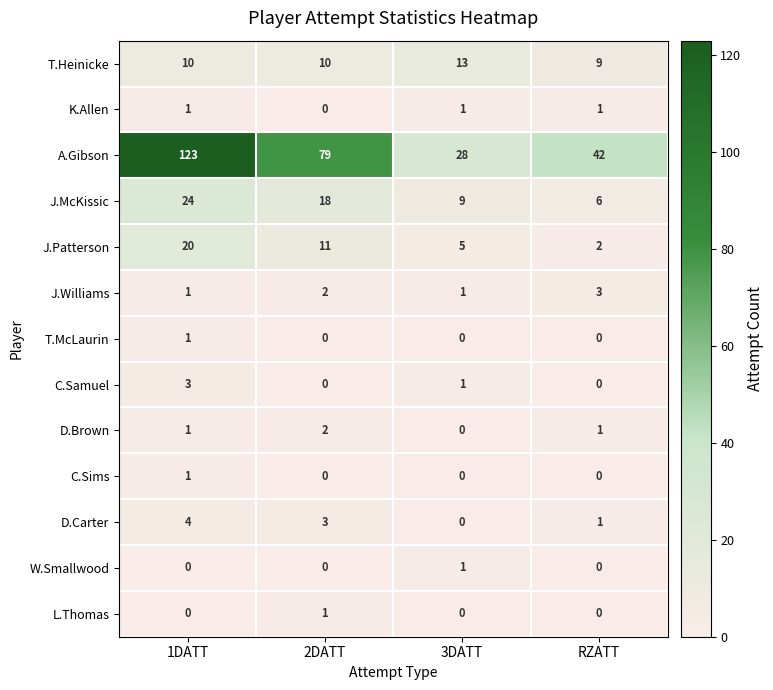

What is the greatest value displayed?

123